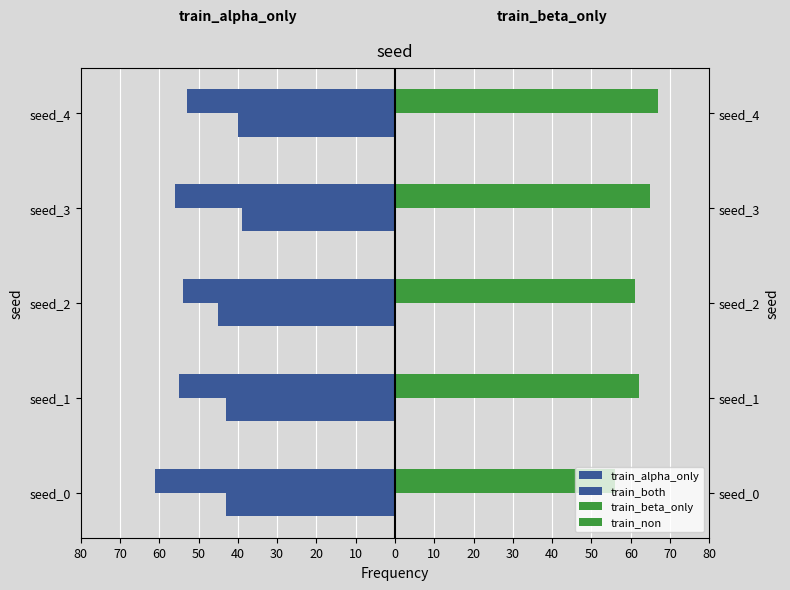

List the series in order of their peak value, highest first.

train_beta_only, train_non, train_both, train_alpha_only